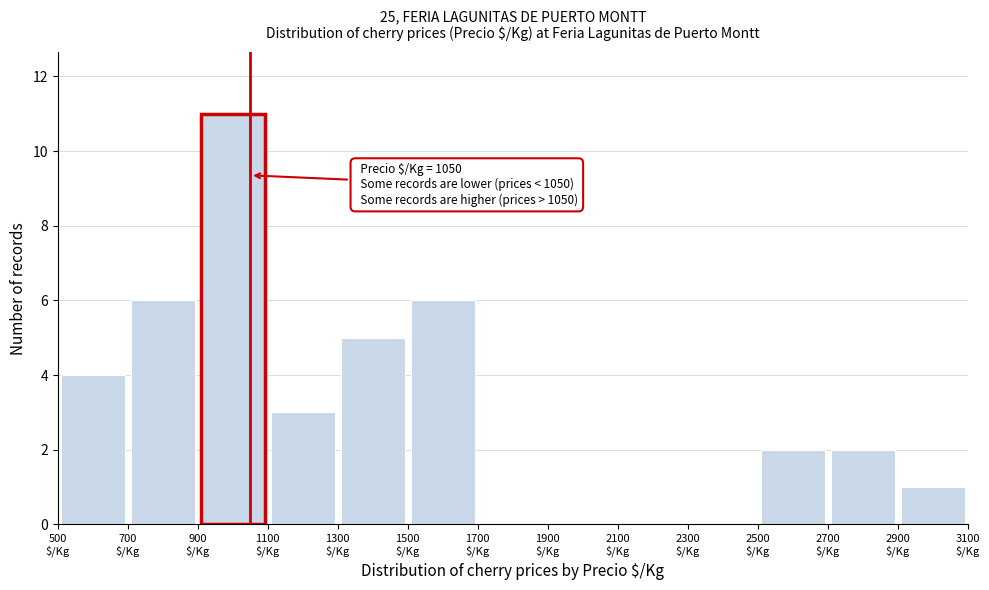

Over which range of the x-axis is the bar tallest?

900 to 1100